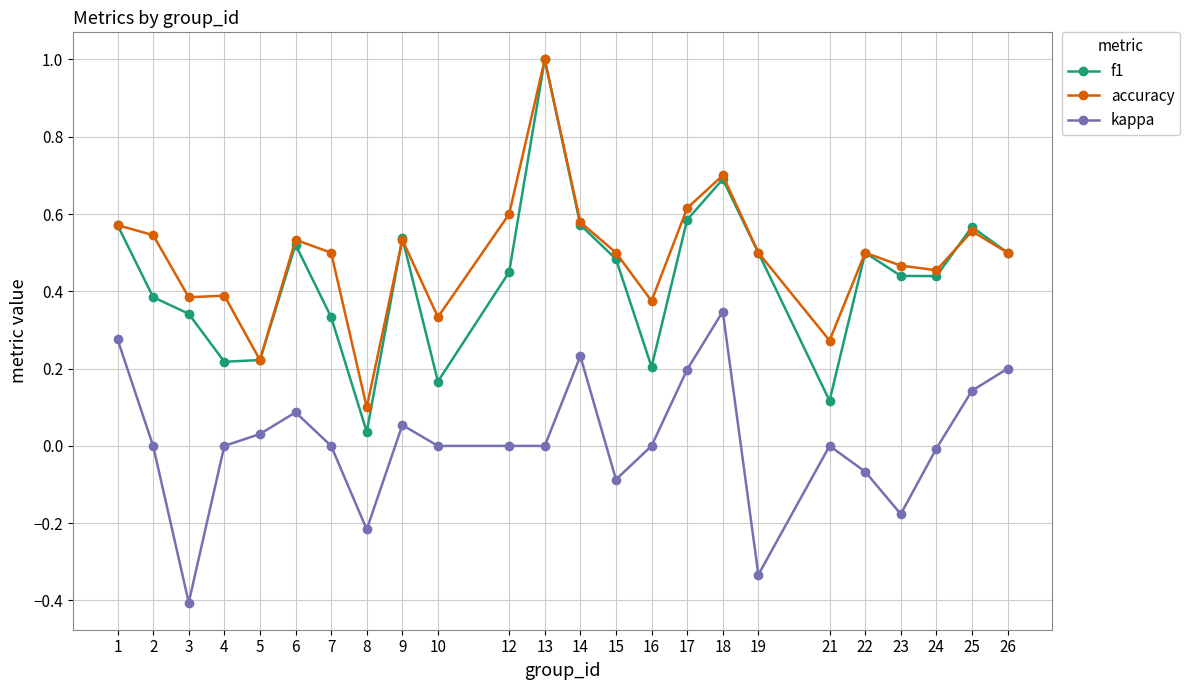

Which category has the lowest value in the kappa series?

3